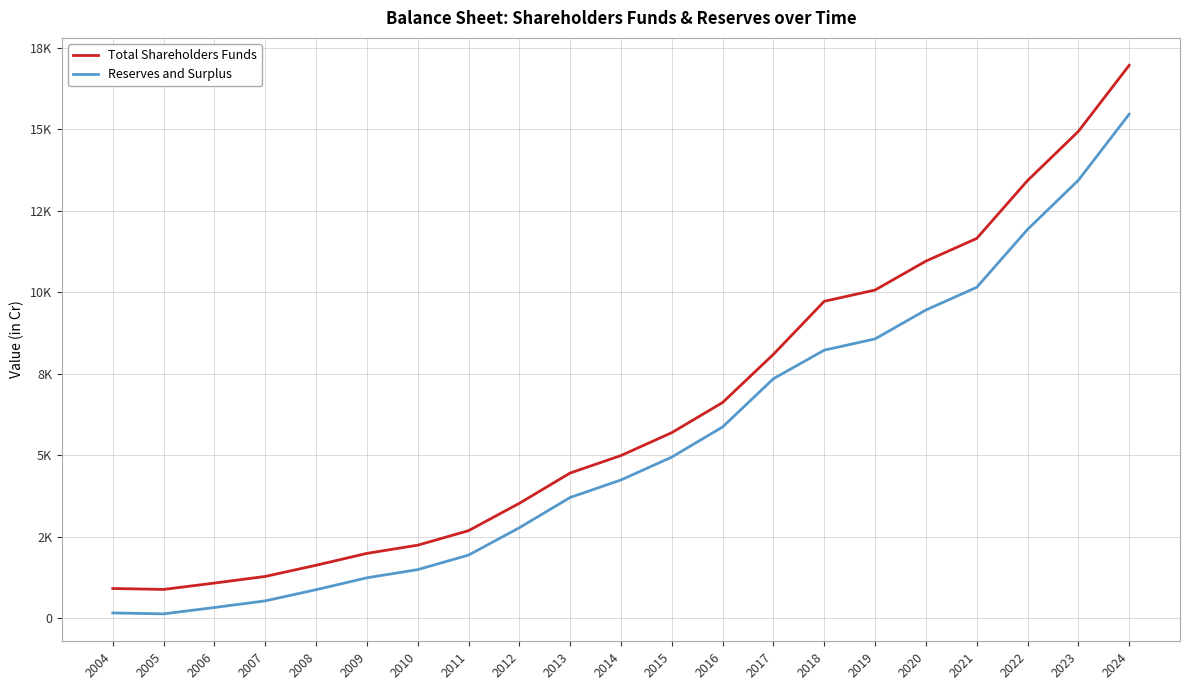

Is this an area chart (filled region under the line)?

No